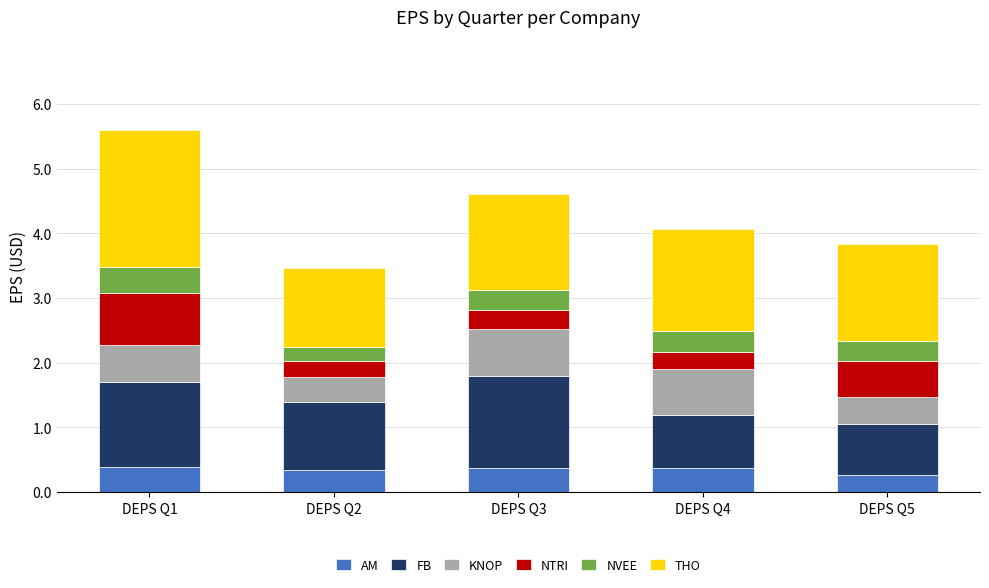

At which category is the sum across all series the highest?

DEPS Q1